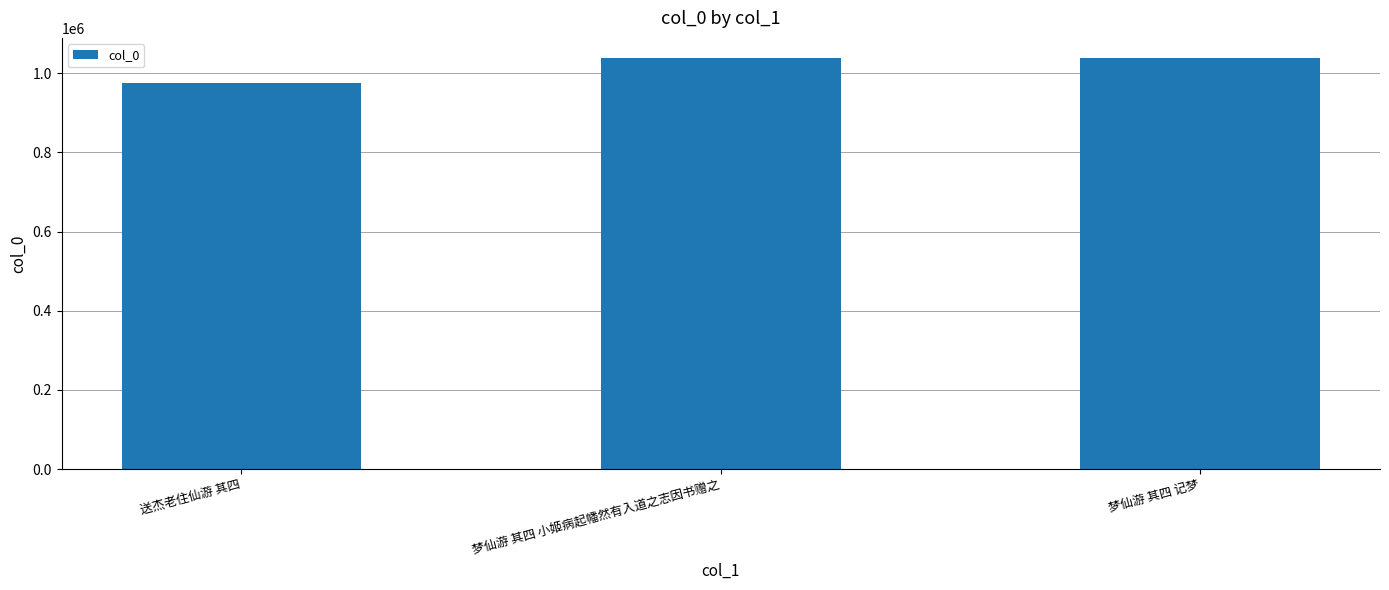

What is the maximum value shown in the chart?

1037190